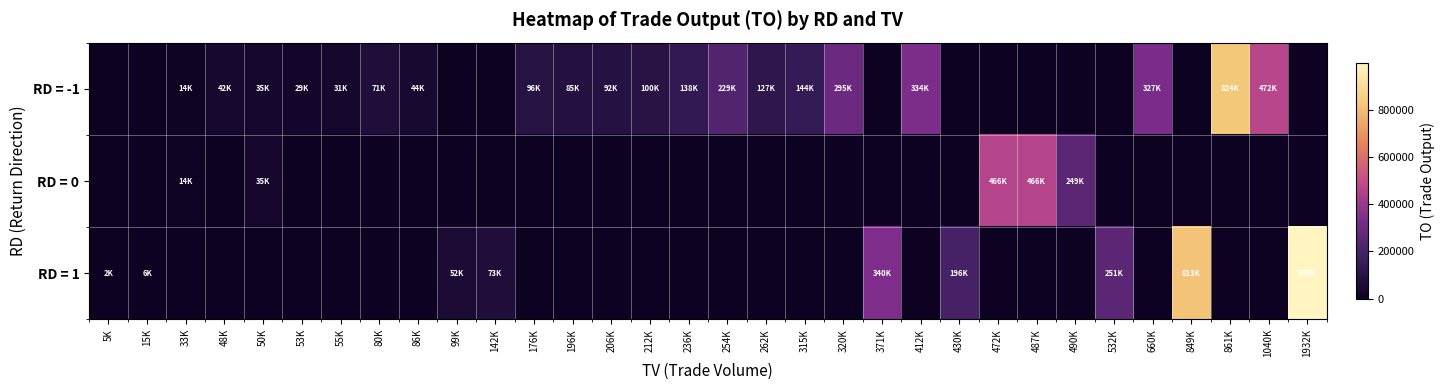

Which has a higher value, 99K or 5K?

99K